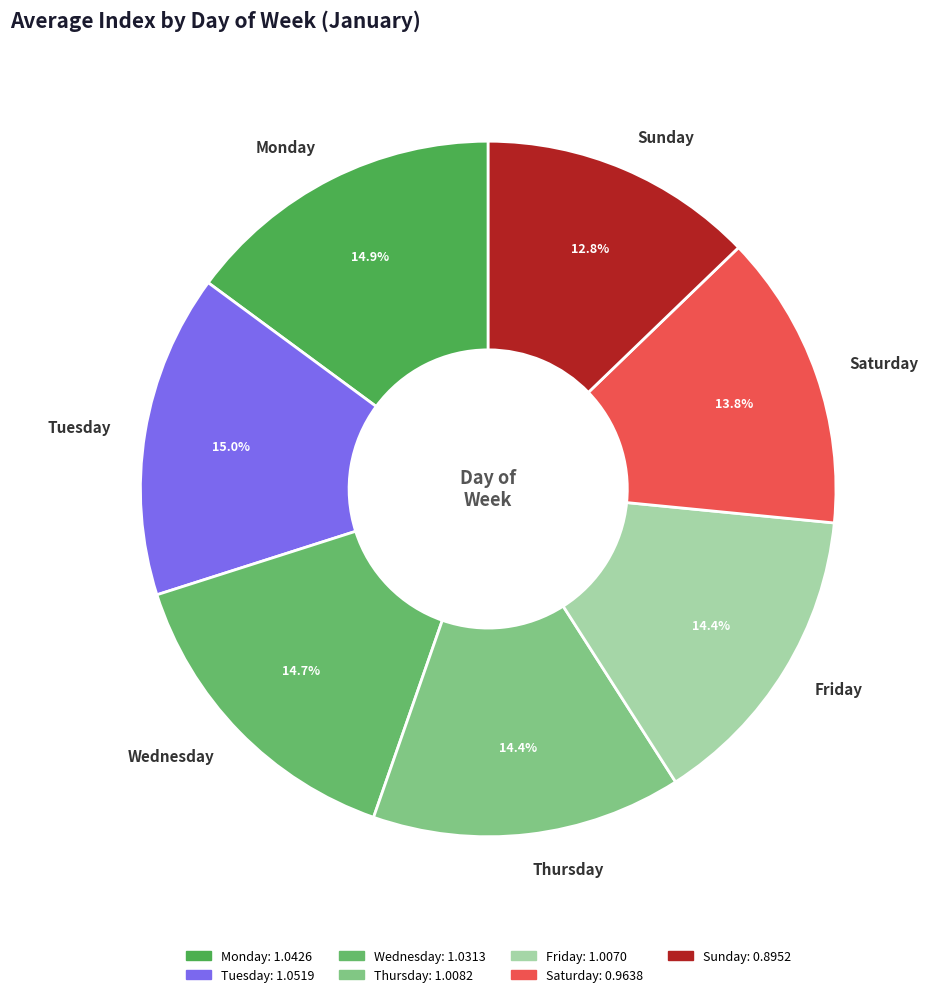

Is it true that Monday is 2% of the pie?

False